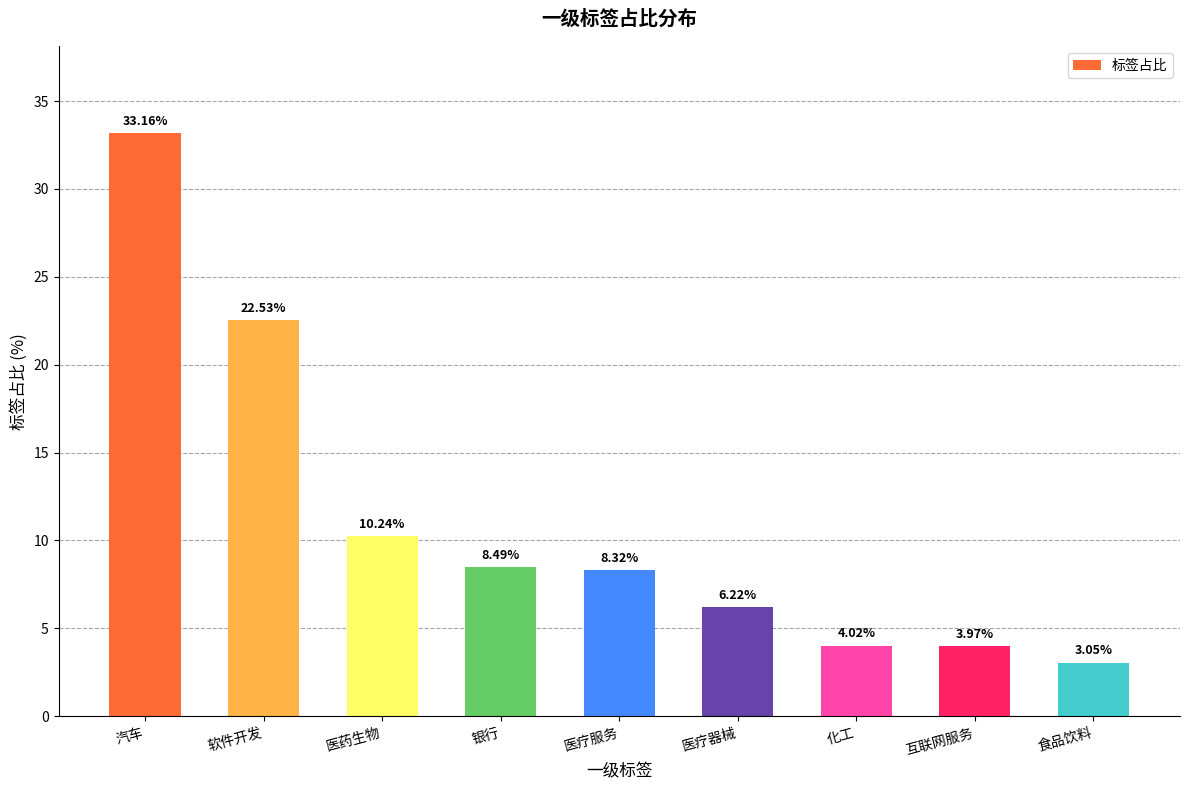

At which label is the value closest to 18?

软件开发